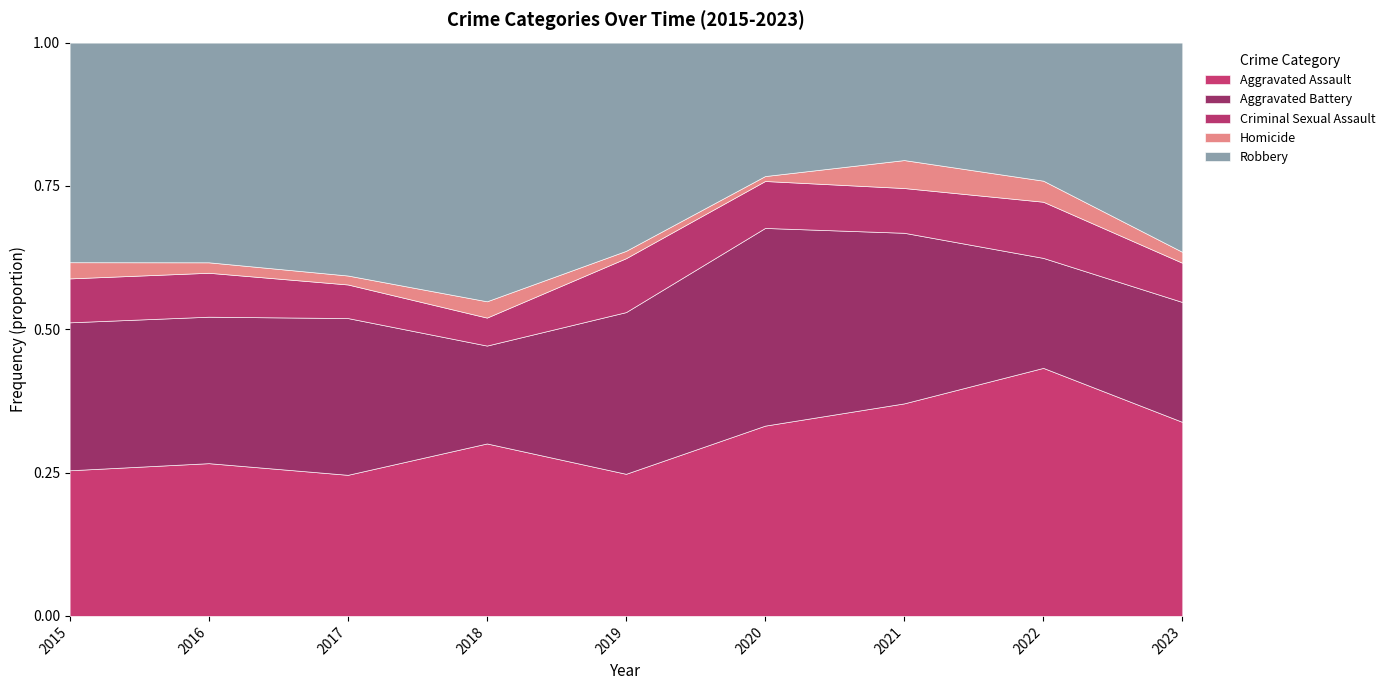

How many interior local peaks does the Homicide series have?

2